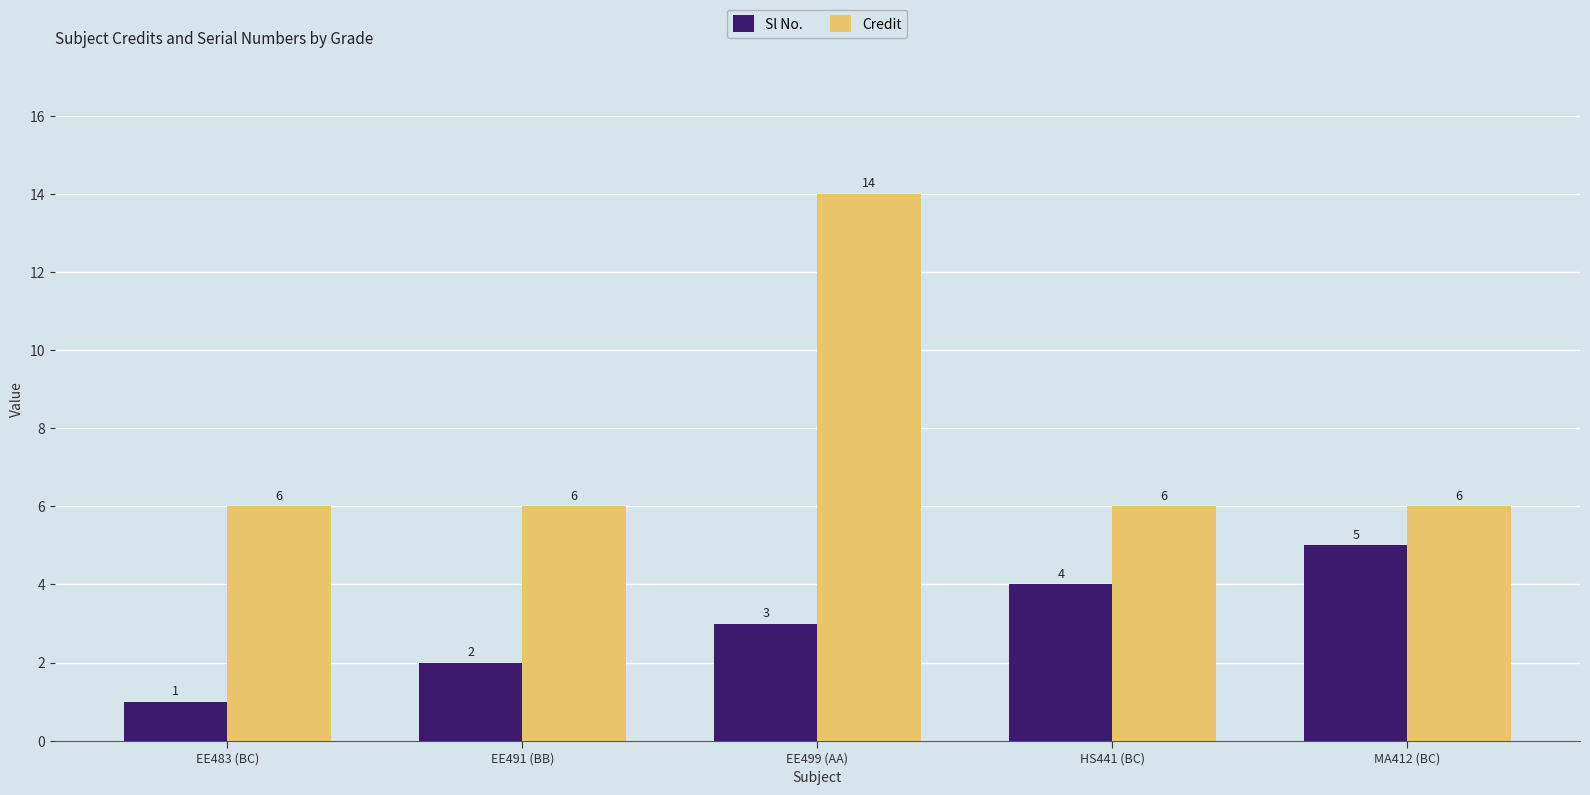

Reading left to right, what are all the values shown in this chart?

Sl No.: EE483 (BC)=1	EE491 (BB)=2	EE499 (AA)=3	HS441 (BC)=4	MA412 (BC)=5
Credit: EE483 (BC)=6	EE491 (BB)=6	EE499 (AA)=14	HS441 (BC)=6	MA412 (BC)=6